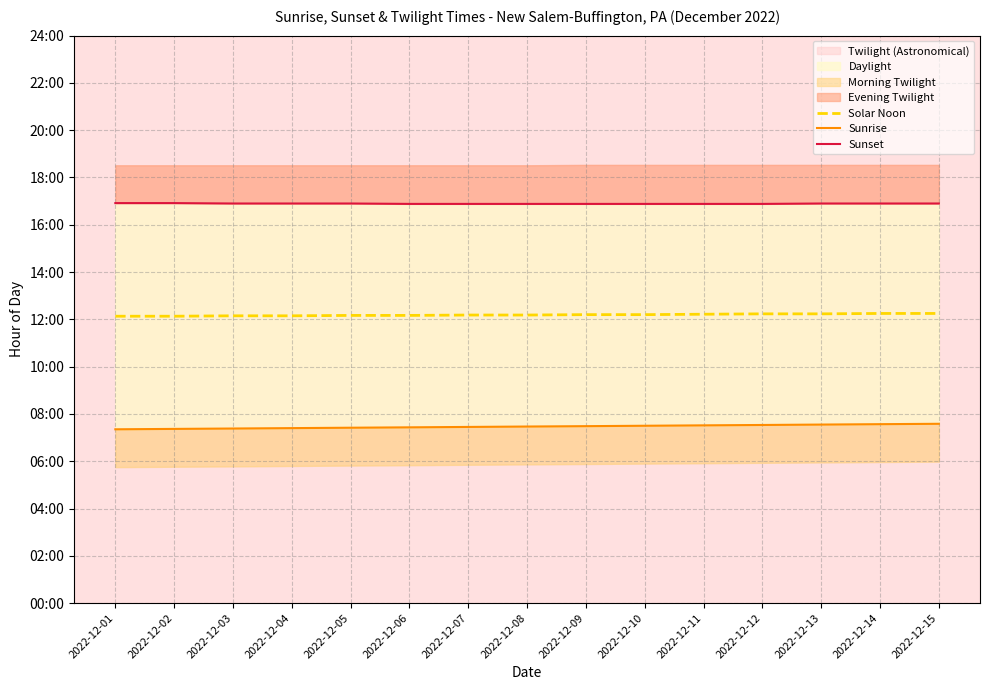

What is the average value of the Solar Noon series?

12.2